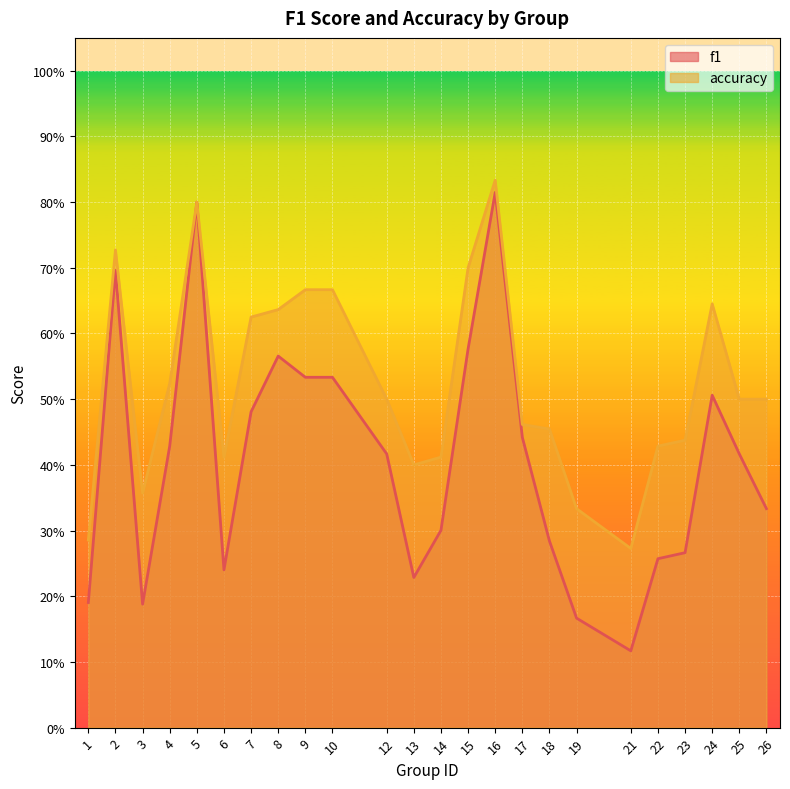

Which category has the highest value in the accuracy series?

16